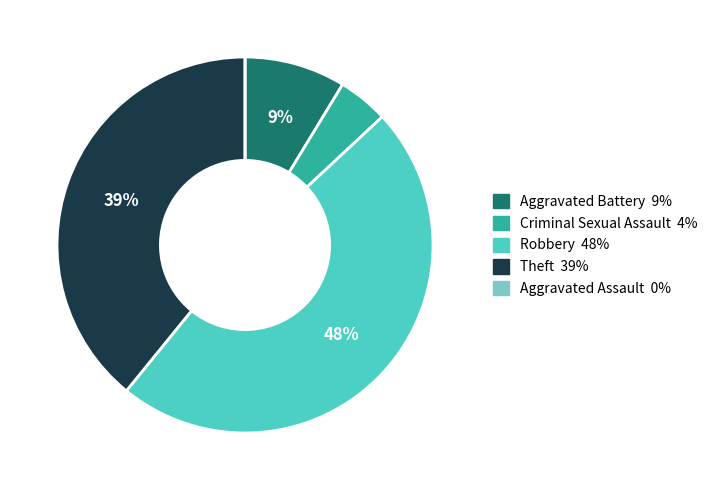

Which category has the biggest portion of the pie?

Robbery